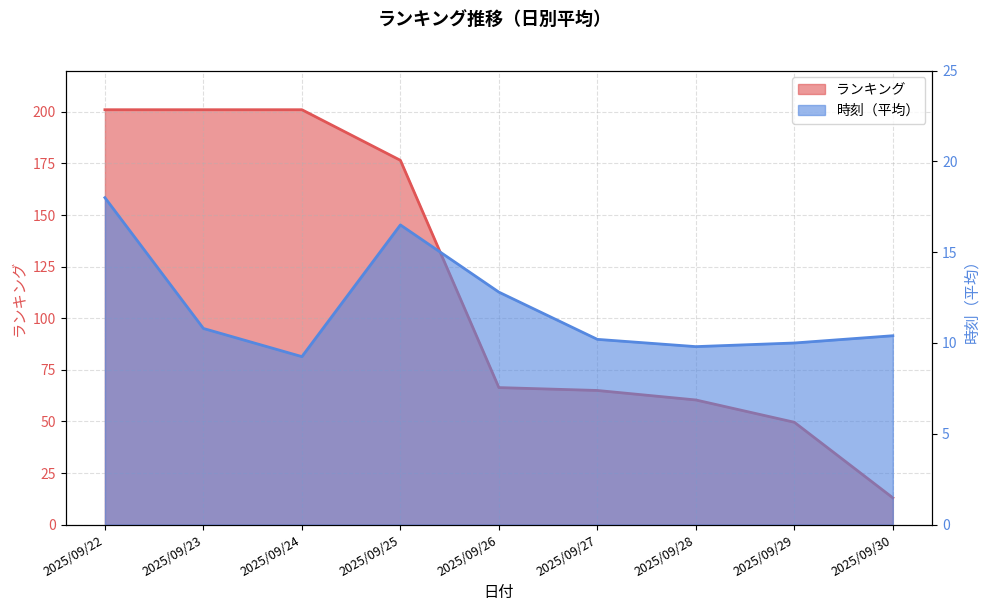

True or false: ランキング has a value of 117.6 at 2025/09/26.

False